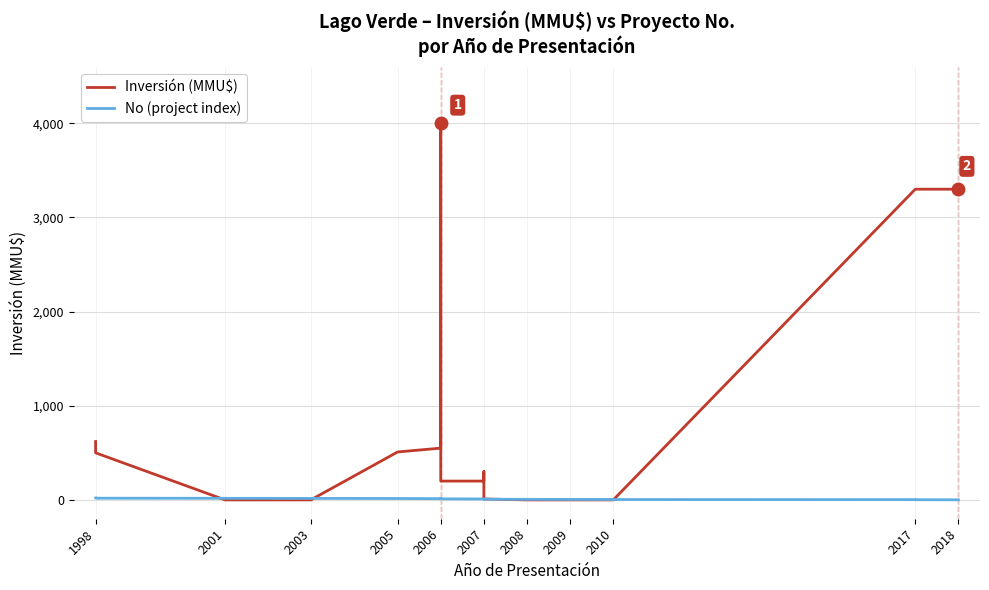

How many lines are shown in the chart?

2